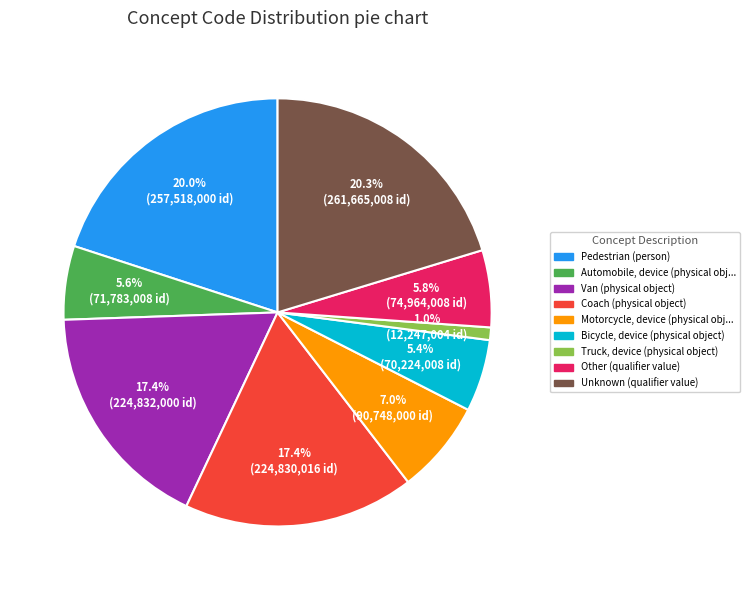

Does any single category account for the majority?

No